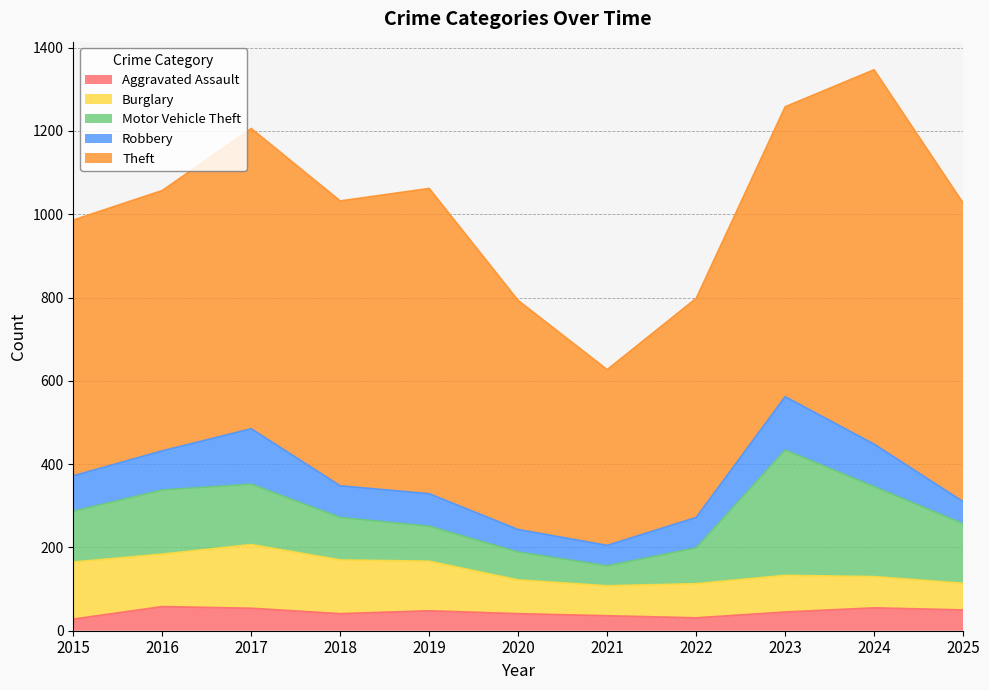

At which label is Motor Vehicle Theft closest to 174?

2016